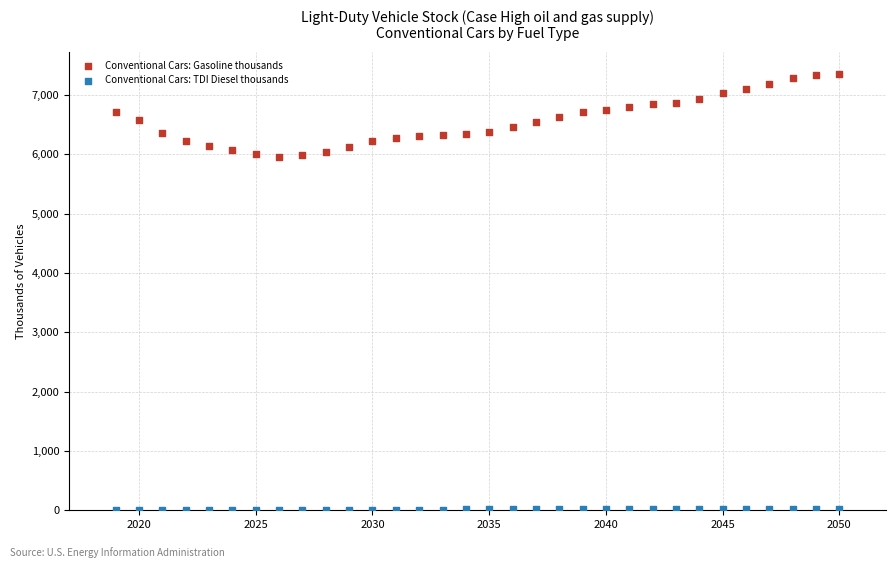

What are all the series names shown in the legend?

Conventional Cars: Gasoline thousands, Conventional Cars: TDI Diesel thousands